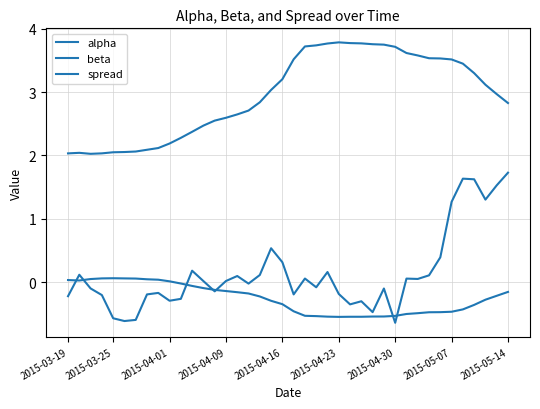

True or false: spread and beta cross at least once.

False